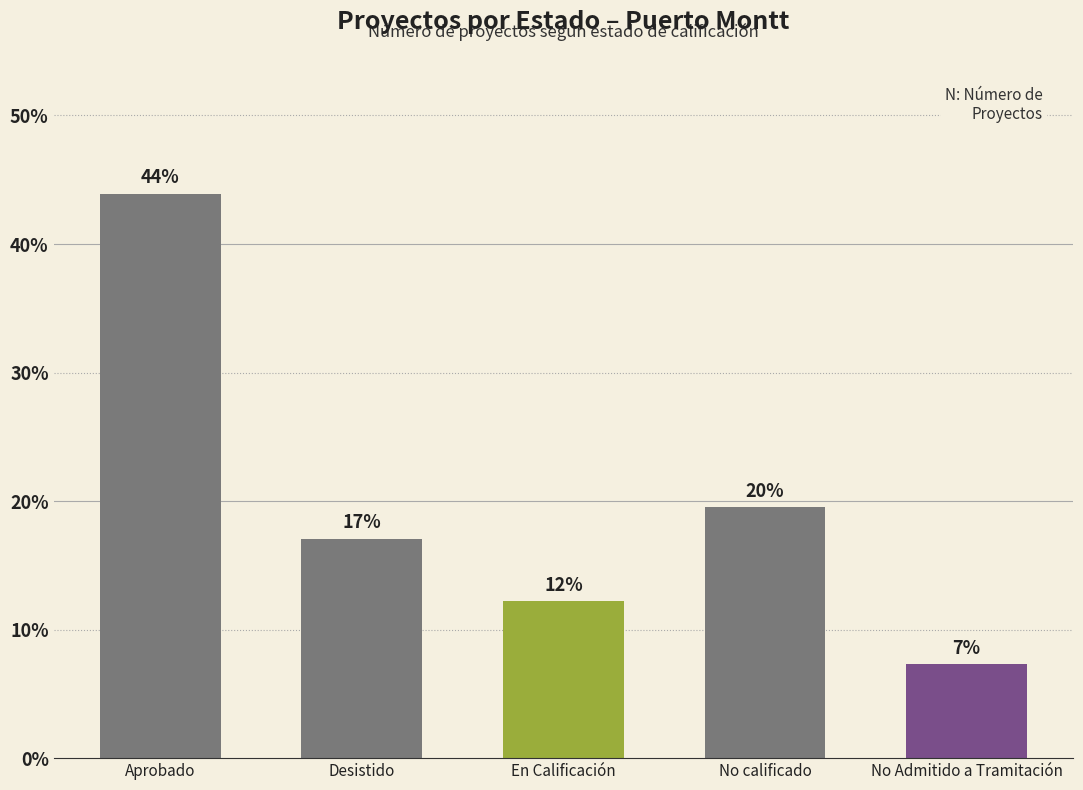

Are the bars horizontal?

No